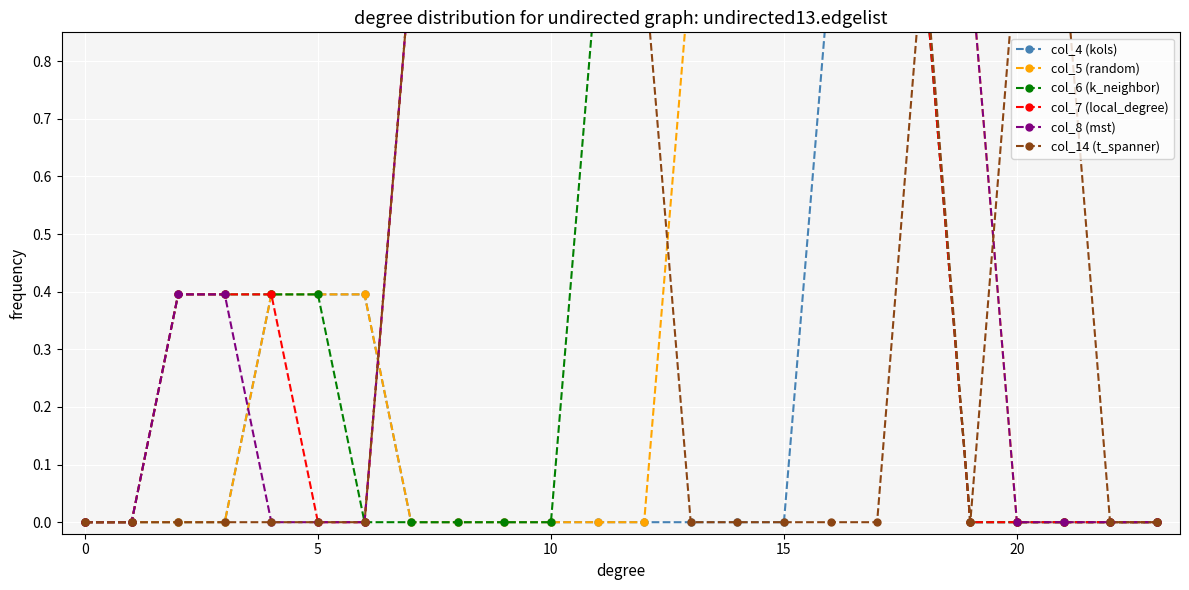

At how many categories does at least one series exceed 0?

20